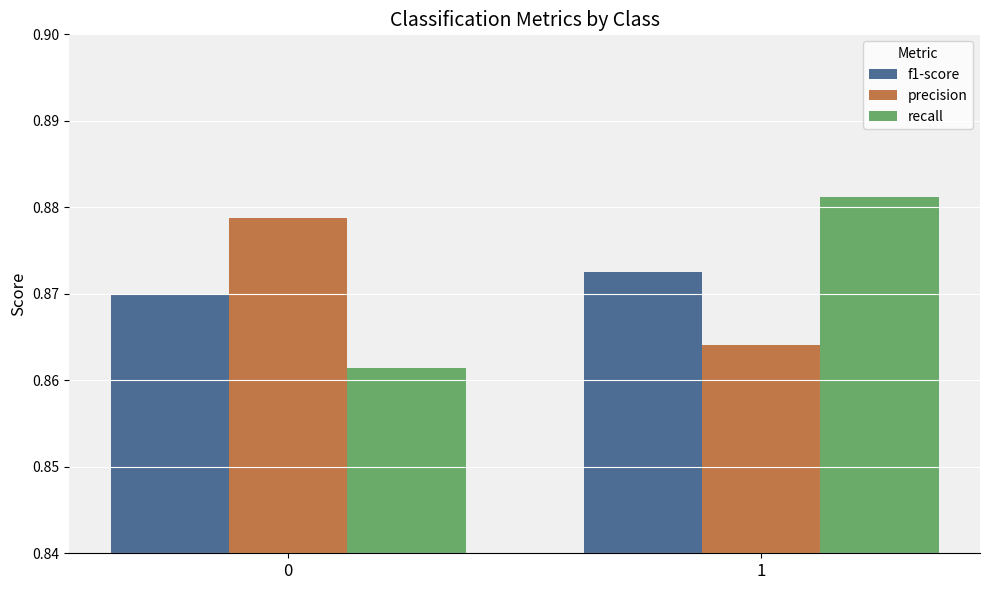

Is the value of f1-score at 0 greater than the value of recall at 1?

No